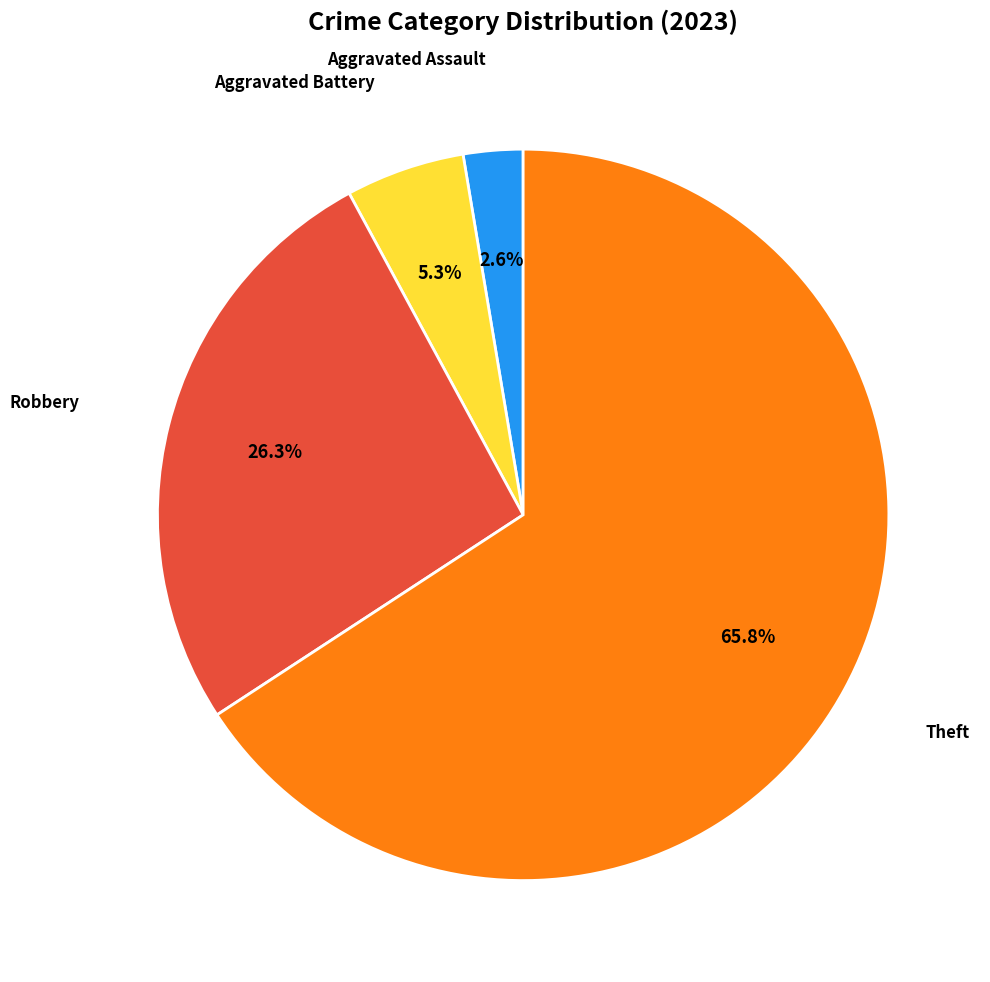

What is the total percentage of Theft and Aggravated Assault?

68.4%